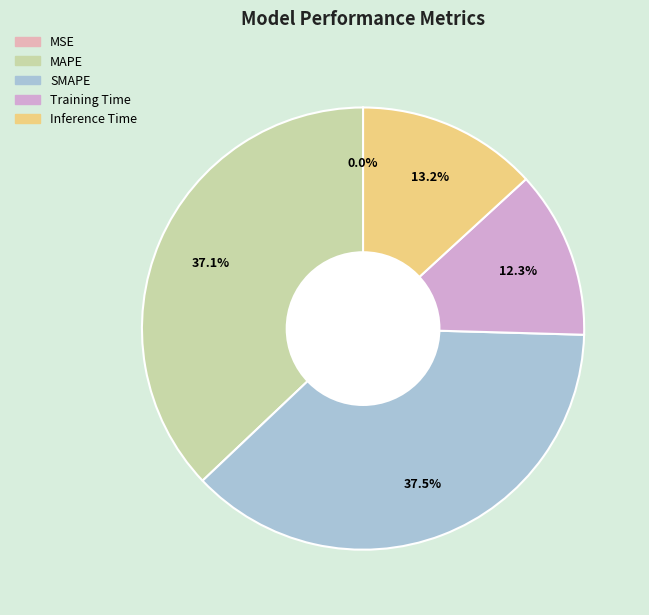

Which slice is the smallest?

MSE